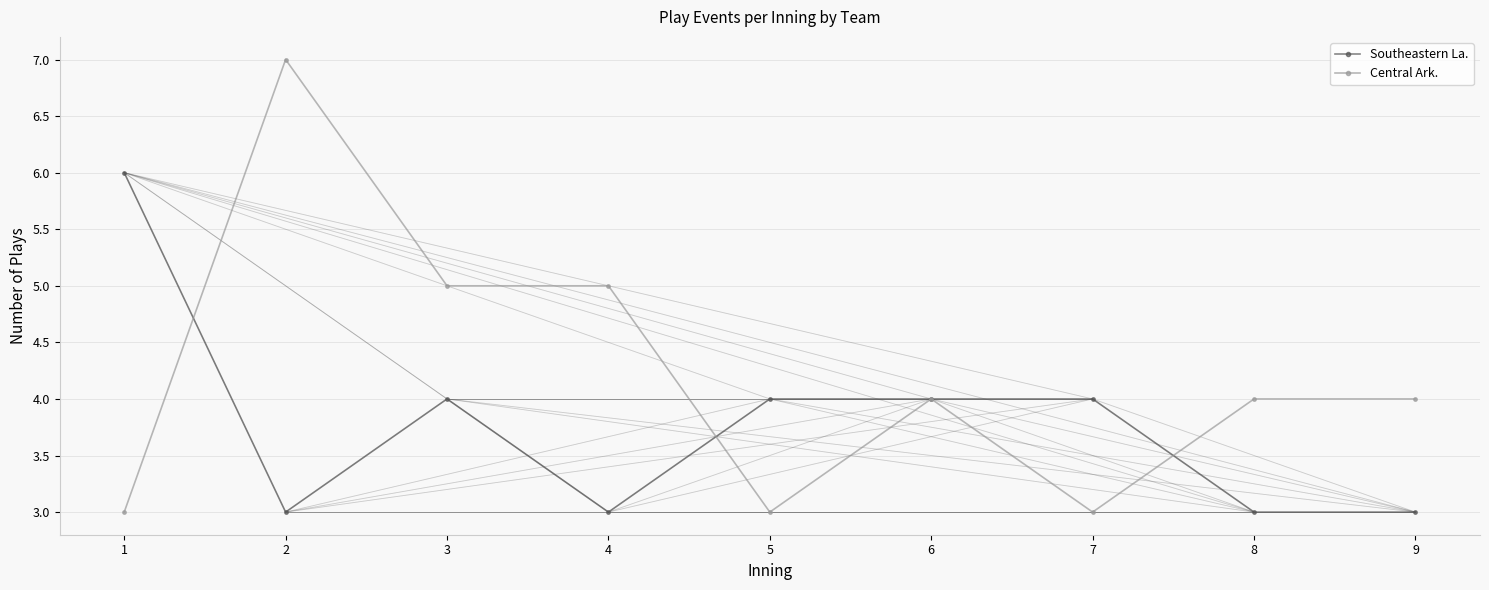

At 8, list the series in order from largest to smallest.

Central Ark., Southeastern La.